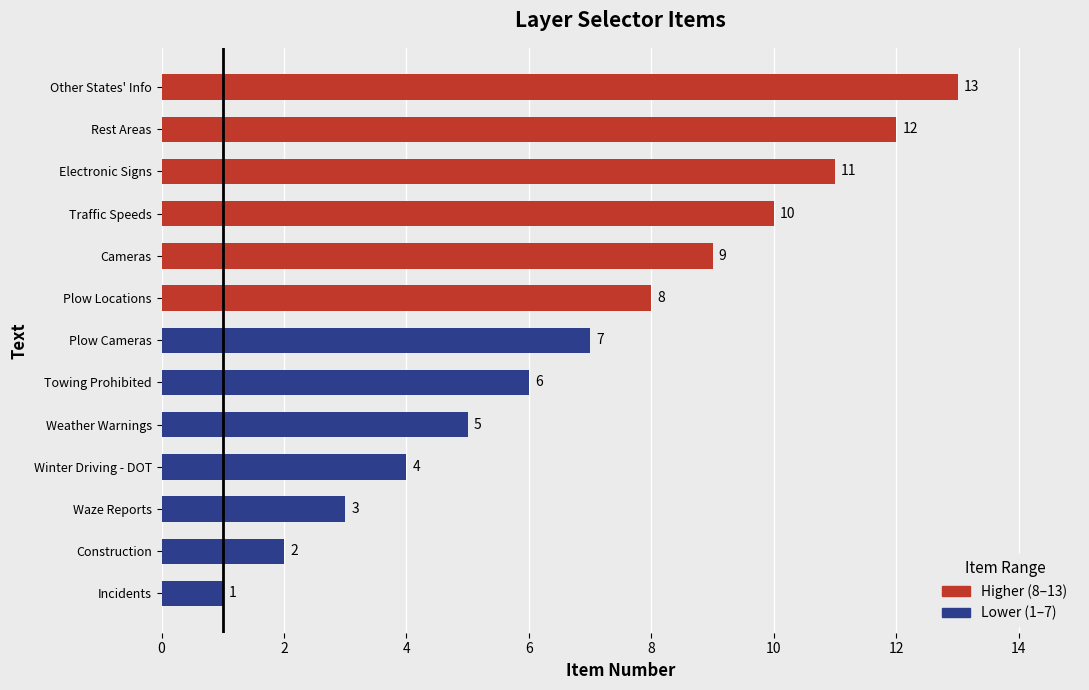

Does the chart contain stacked bars?

No